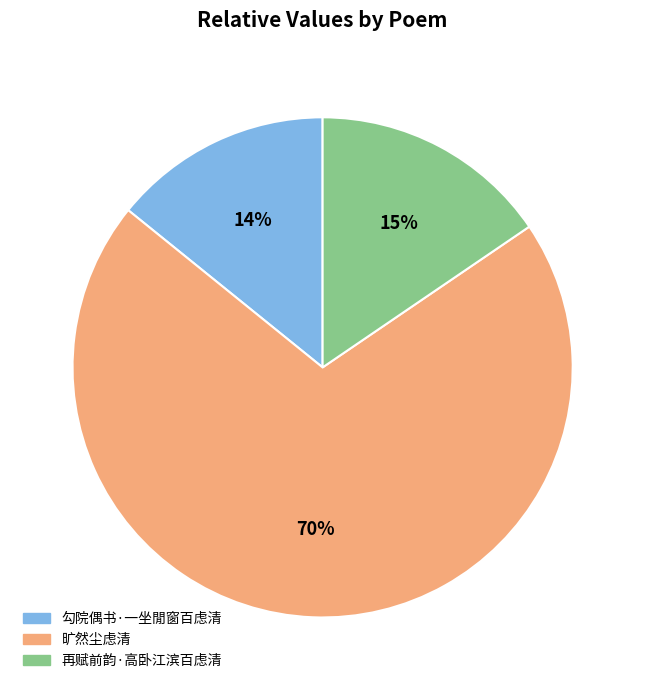

To the nearest percent, what percentage of the pie is 勾院偶书·一坐閒窗百虑清?

14%